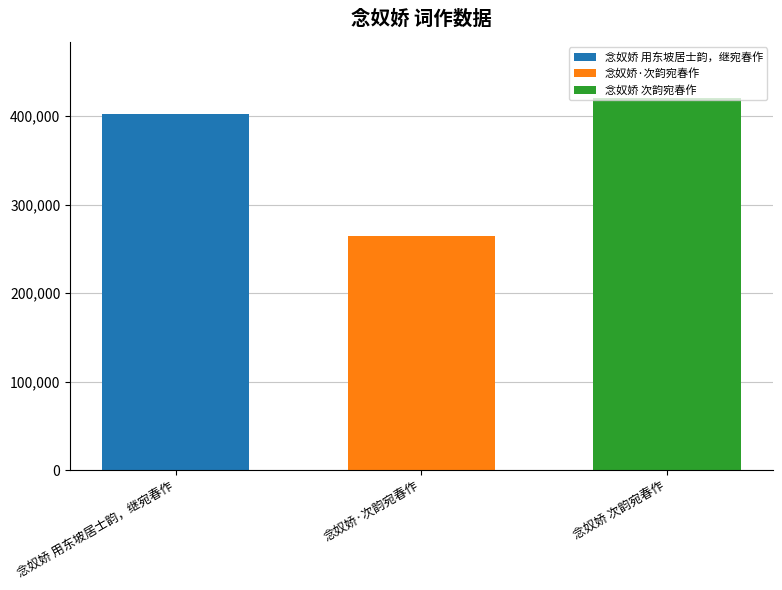

Which category has the lowest value across all series?

念奴娇·次韵宛春作